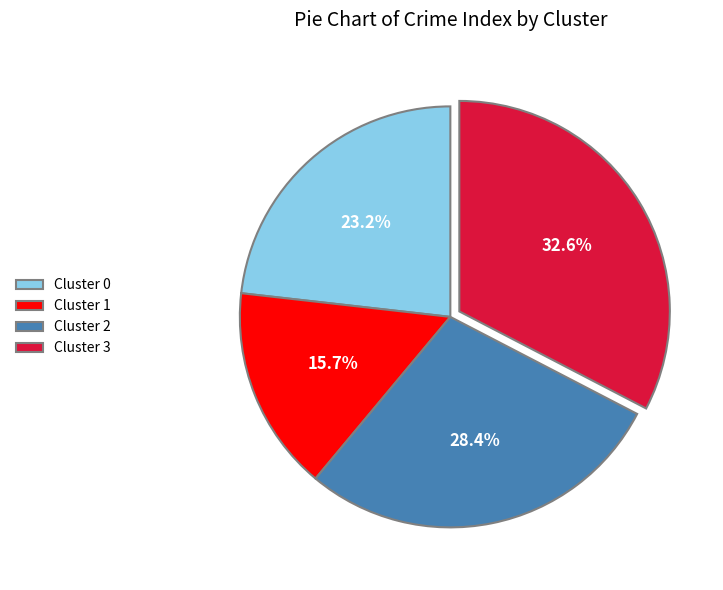

To the nearest percent, what is the combined percentage of Cluster 2 and Cluster 0?

52%